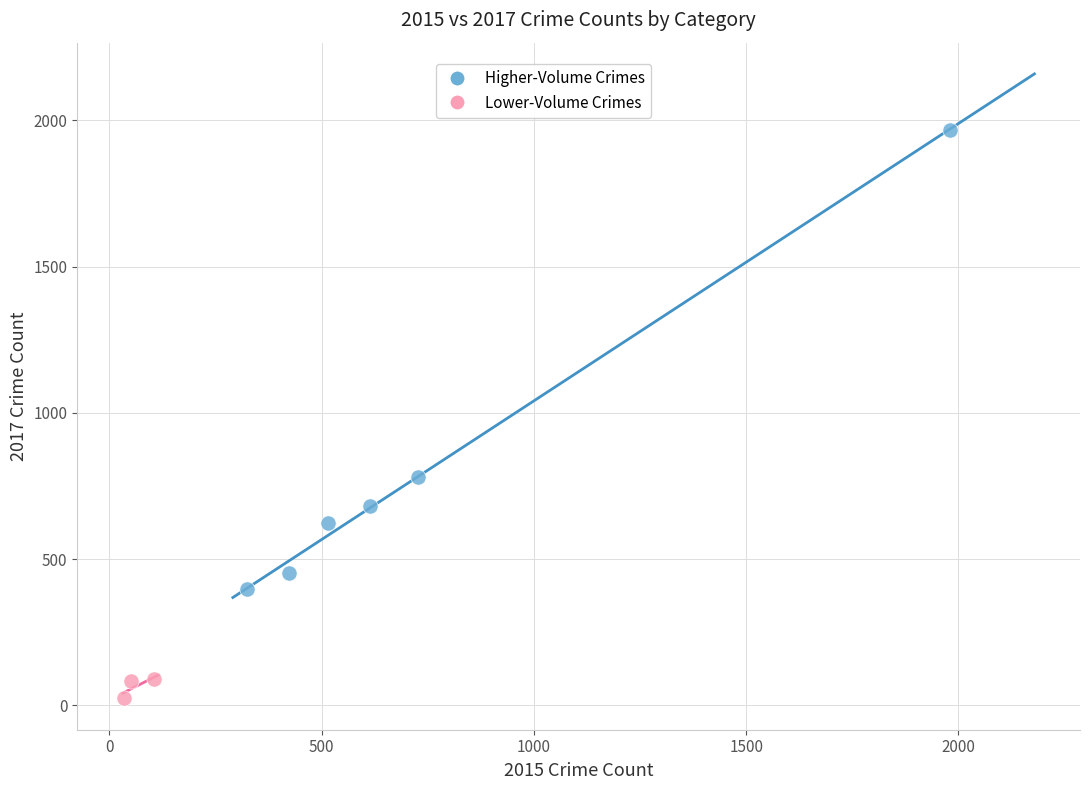

Which series reaches the minimum Y coordinate?

Lower-Volume Crimes